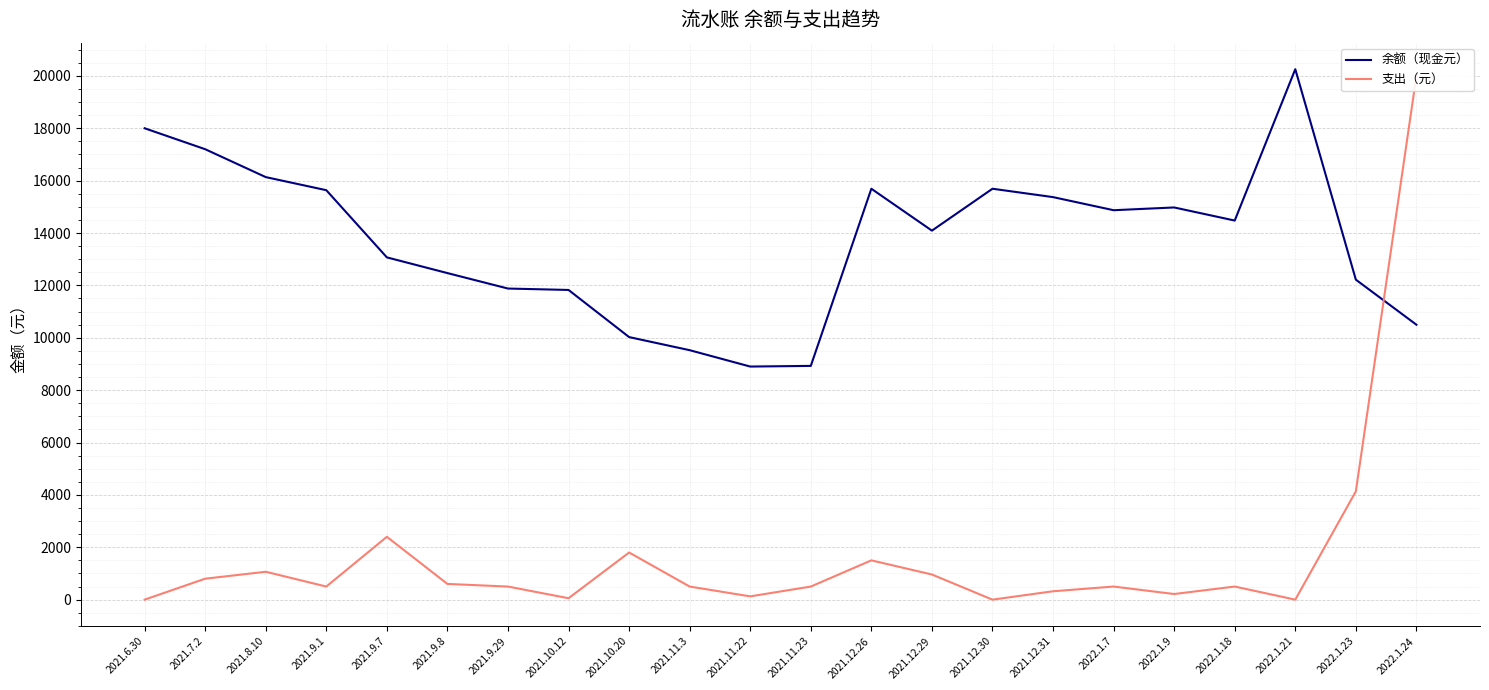

After their last crossing, which series has the higher values: 支出（元） or 余额（现金元）?

支出（元）